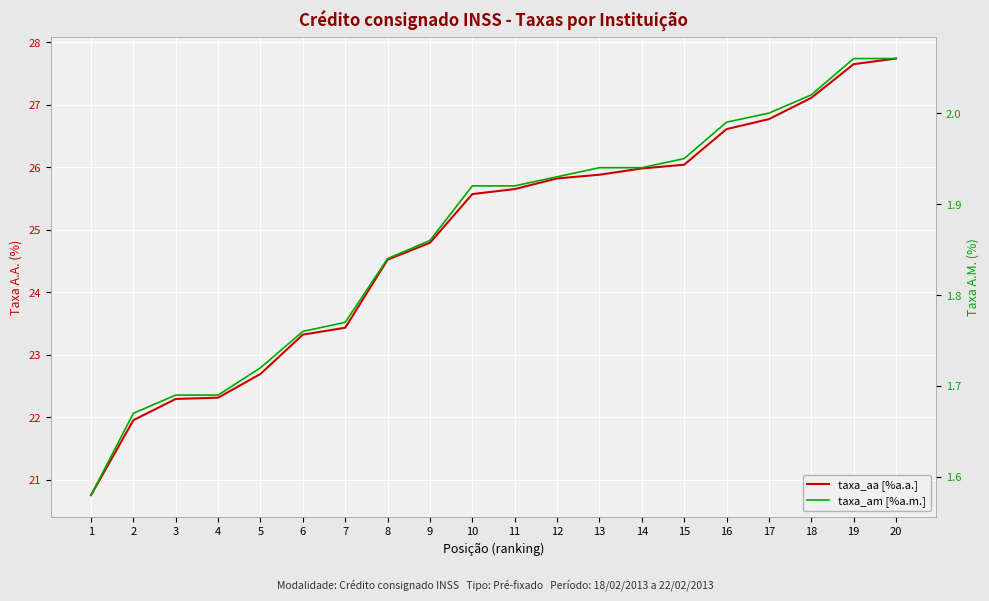

Between 17 and 10, which is larger?

17